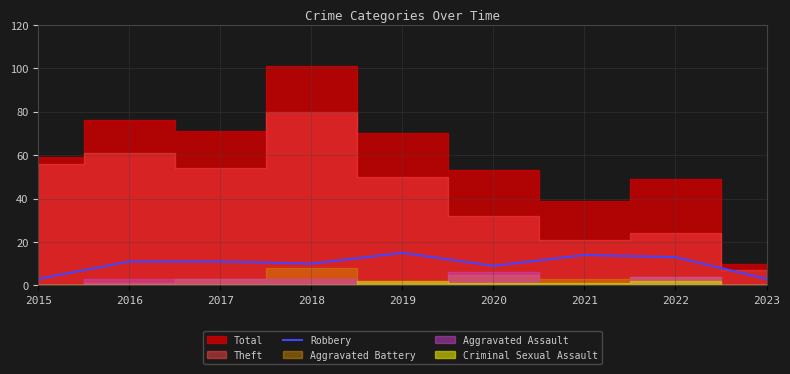

How many interior local valleys (lower than both neighbors) does the data have?

2